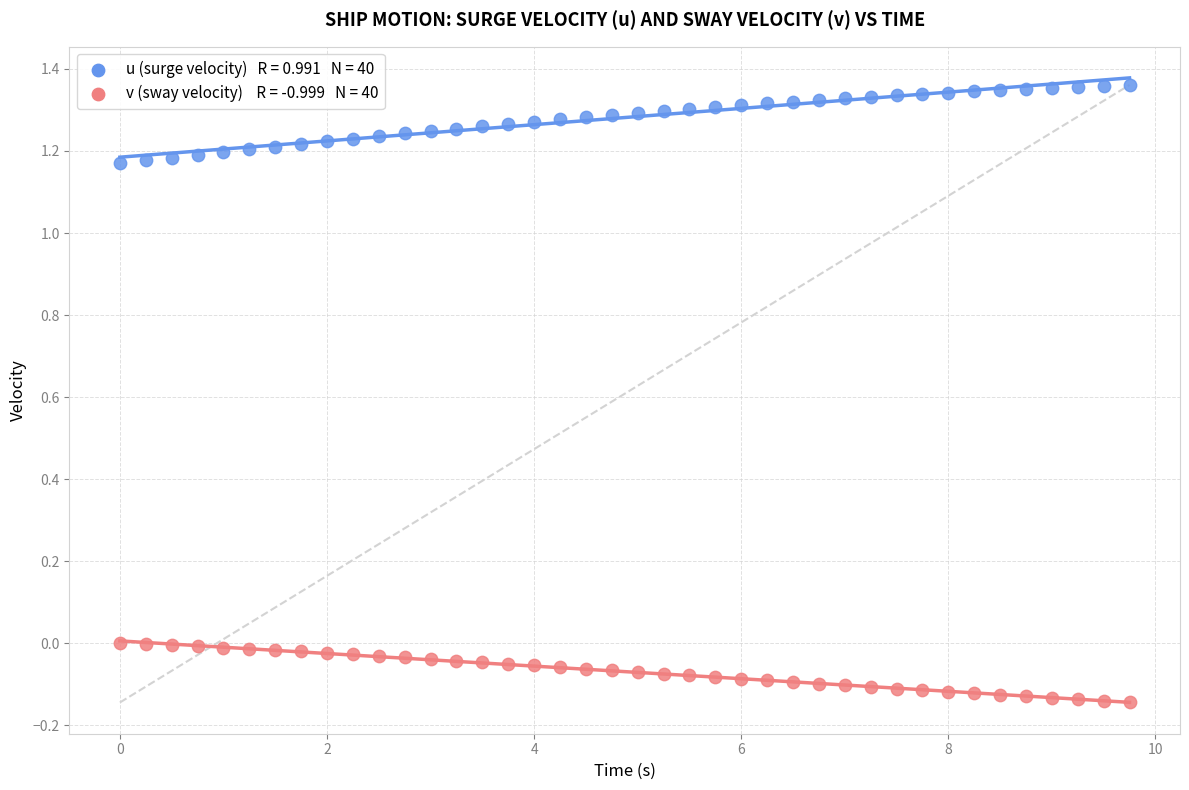

Across all data points, what is the range of Y values (max minus min)?

1.5